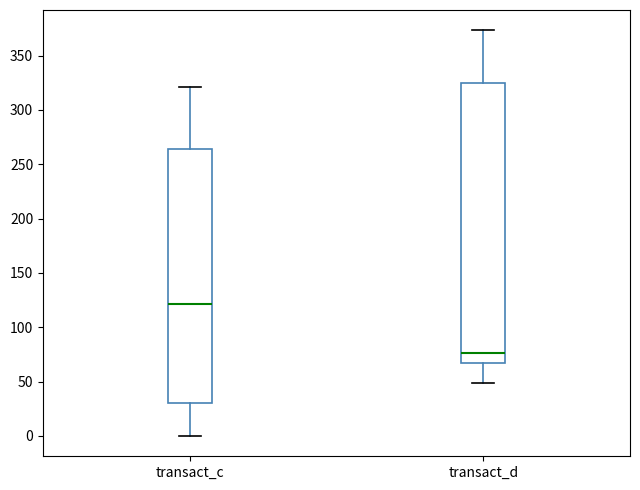

Where is the lower edge of the box for transact_c on the y-axis? The values are not printed on the chart, so give them approximately, as read against the axis.

30